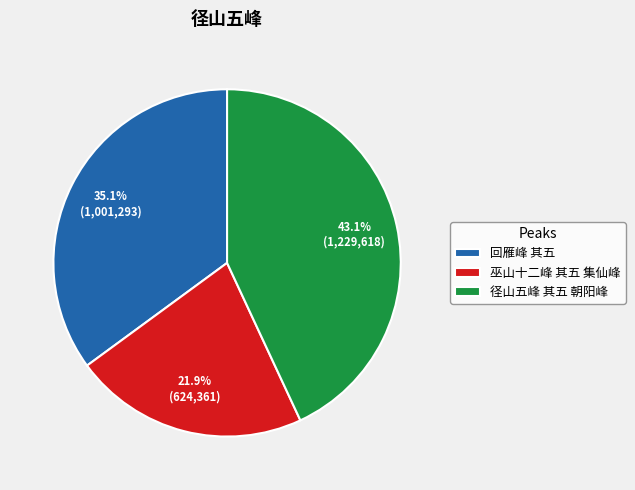

What is the smallest slice in the pie chart?

巫山十二峰 其五 集仙峰